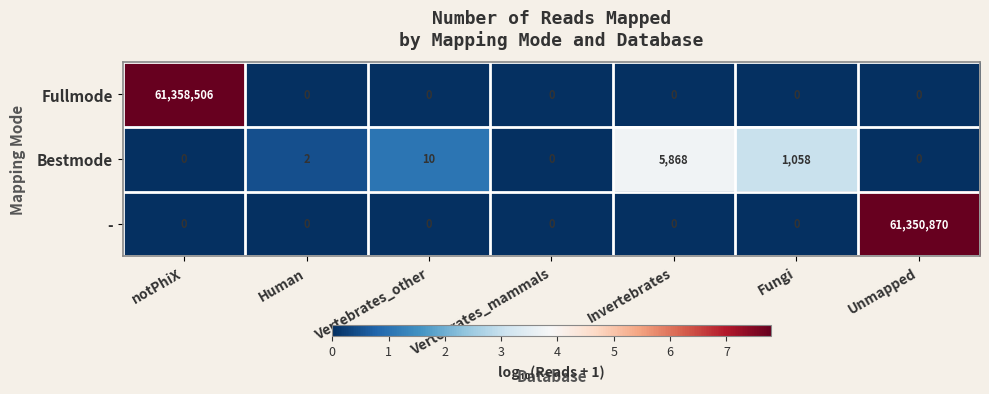

List the series in order of their peak value, lowest first.

Bestmode, -, Fullmode